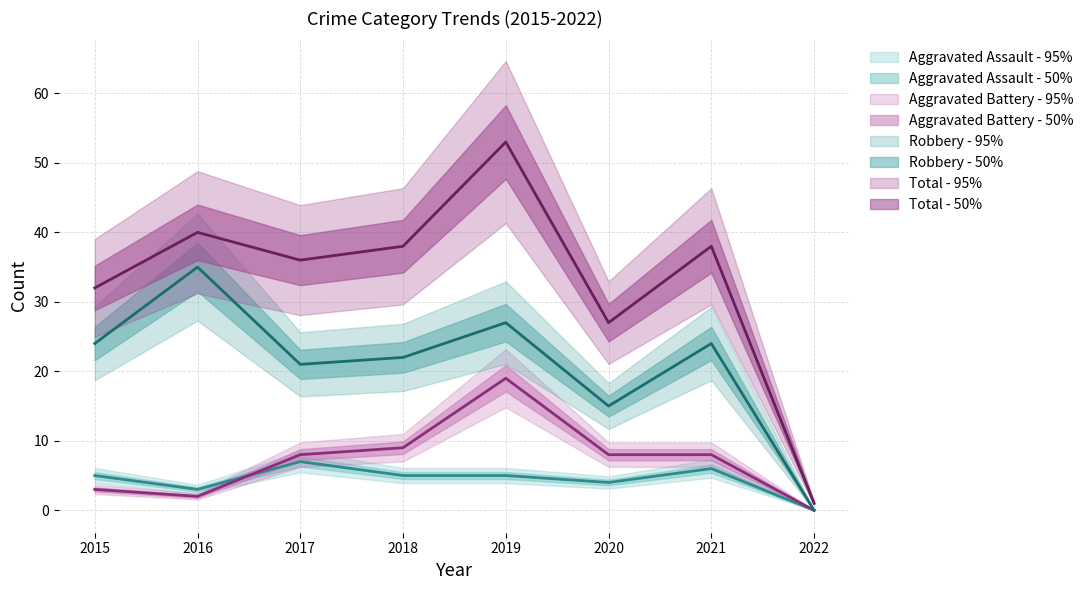

Which series has the largest total across all categories?

Total - center